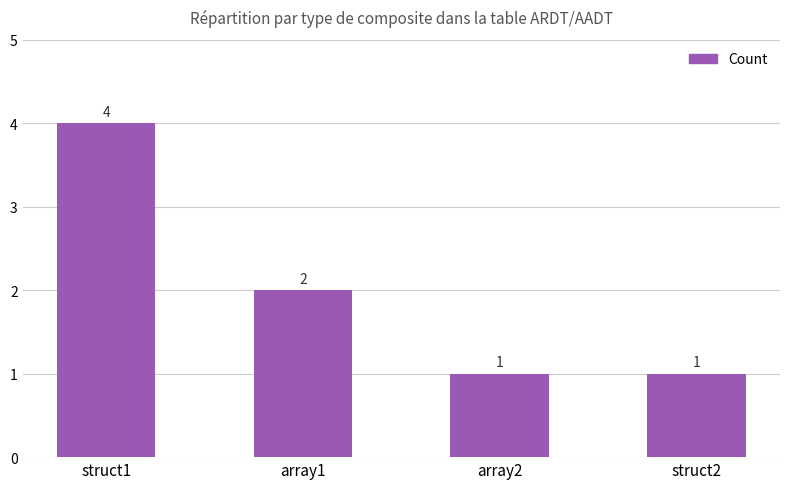

Which has a higher value, array2 or struct1?

struct1